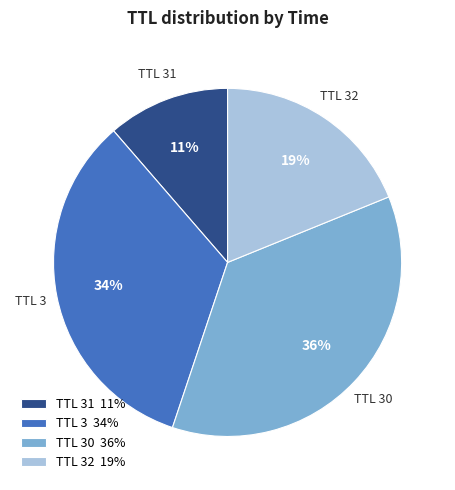

True or false: TTL 32 accounts for 29% of the total.

False